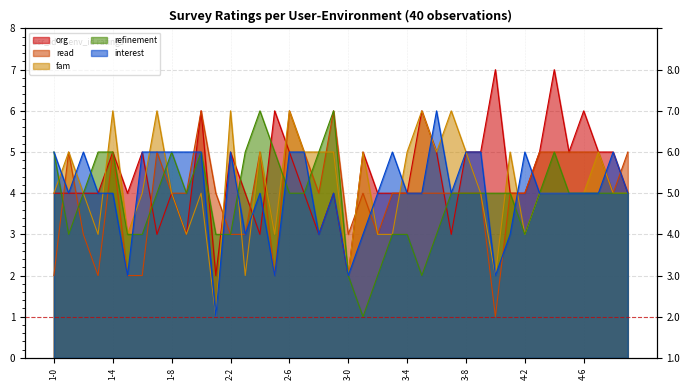

What is the difference between the highest and lowest values at 2-9?

2